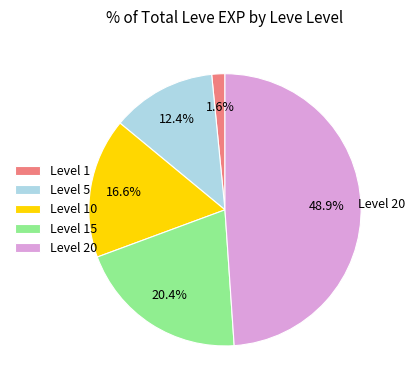

To the nearest percent, what is the average slice percentage?

20%